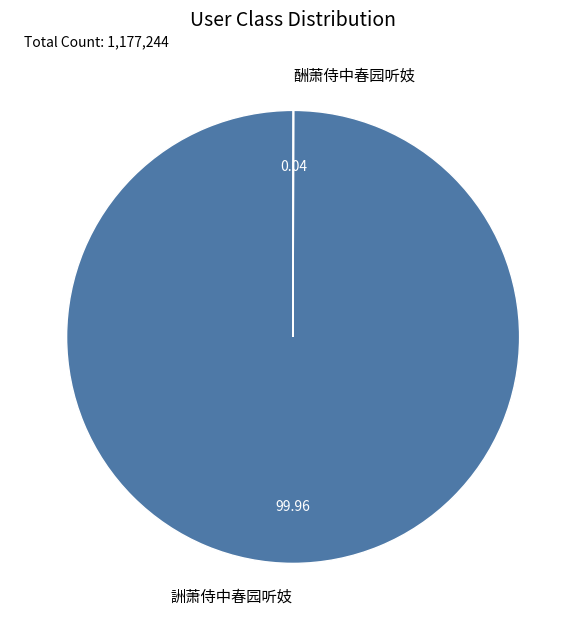

Does any single category account for the majority?

Yes